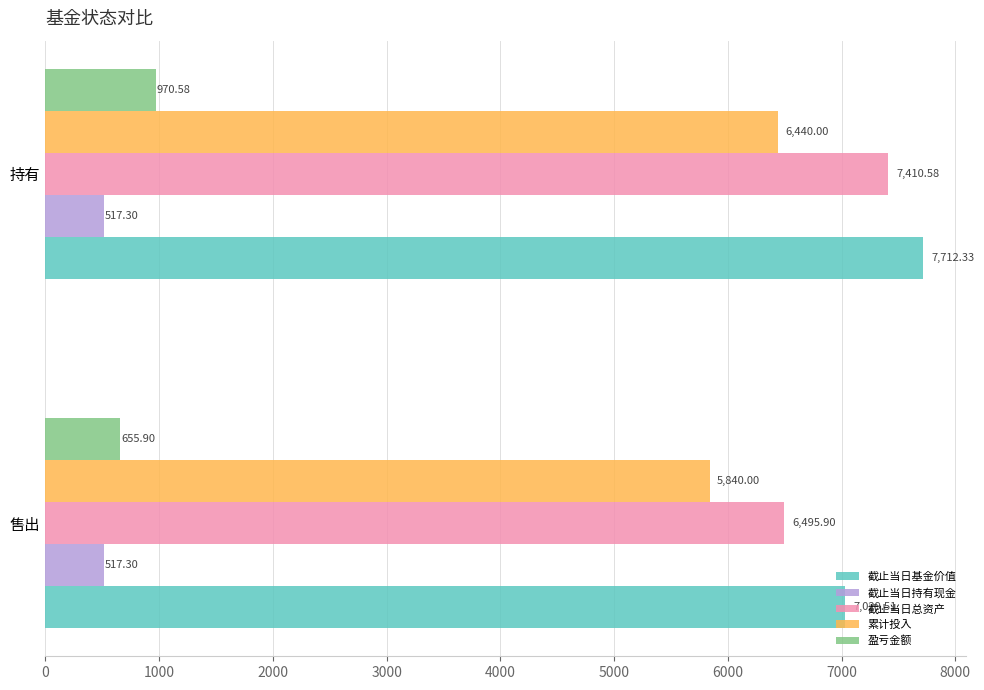

Rank the series by their maximum value, from lowest to highest.

截止当日持有现金, 盈亏金额, 累计投入, 截止当日总资产, 截止当日基金价值